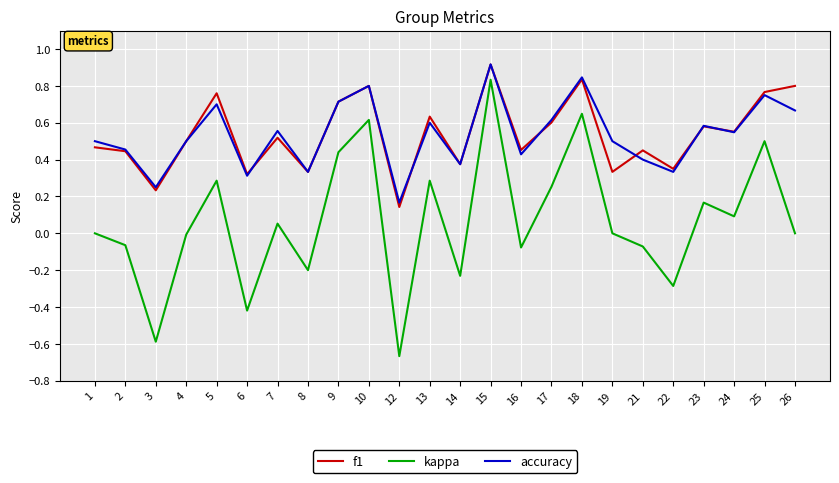

What is the total value across all series at 1?

1.0